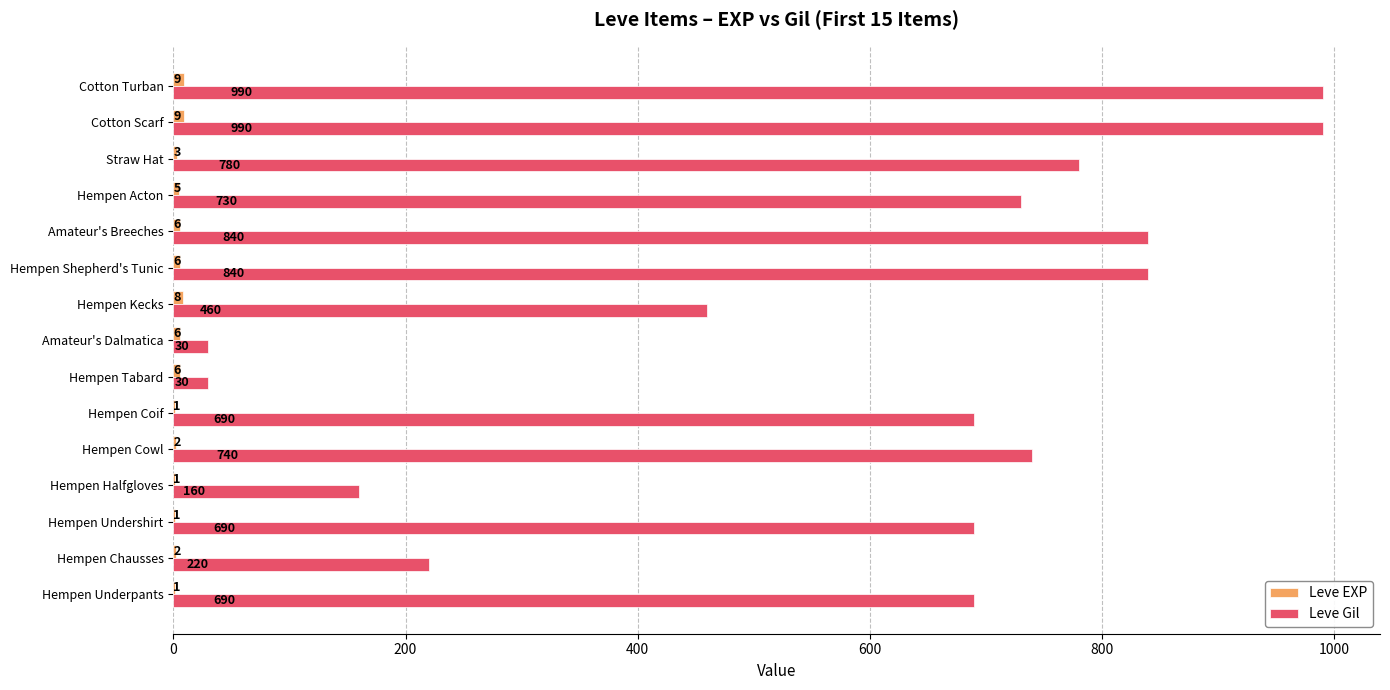

Which series has the largest total across all categories?

Leve Gil